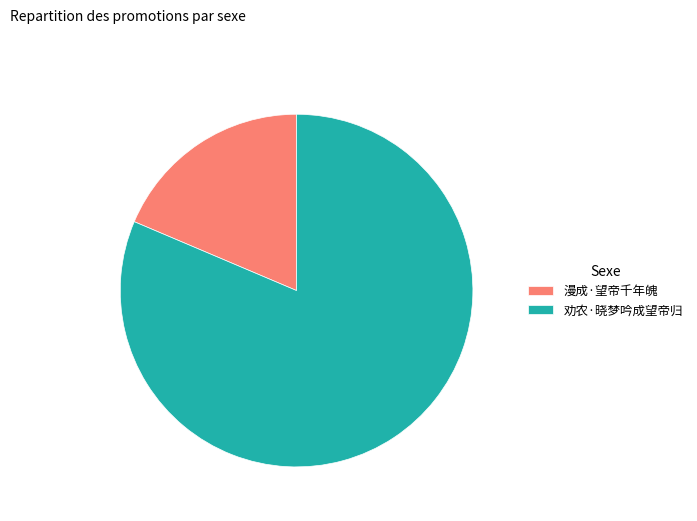

What is the largest slice in the pie chart?

劝农·晓梦吟成望帝归